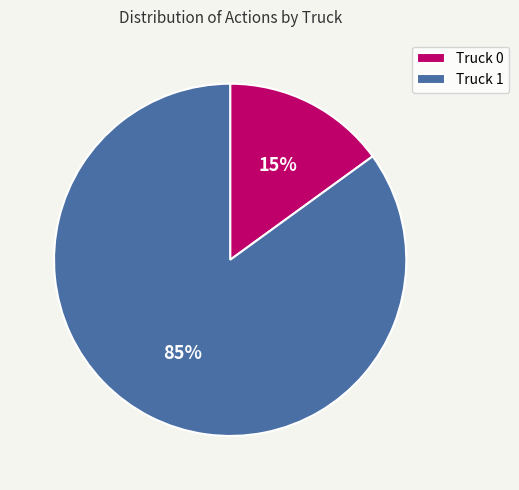

What is the largest slice in the pie chart?

Truck 1